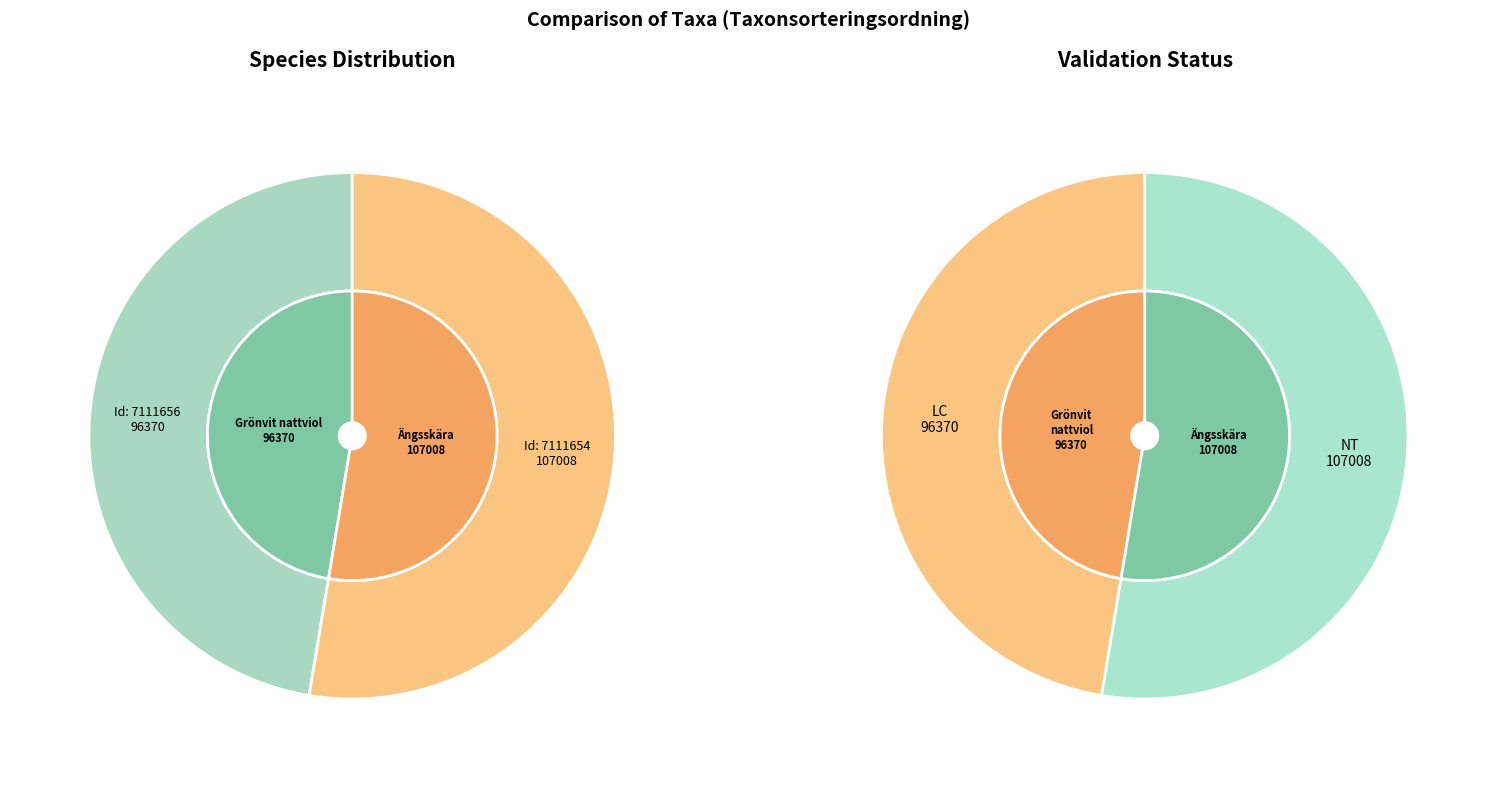

Approximately how many times larger is the value at 7111656 compared to 7111654?

0.9